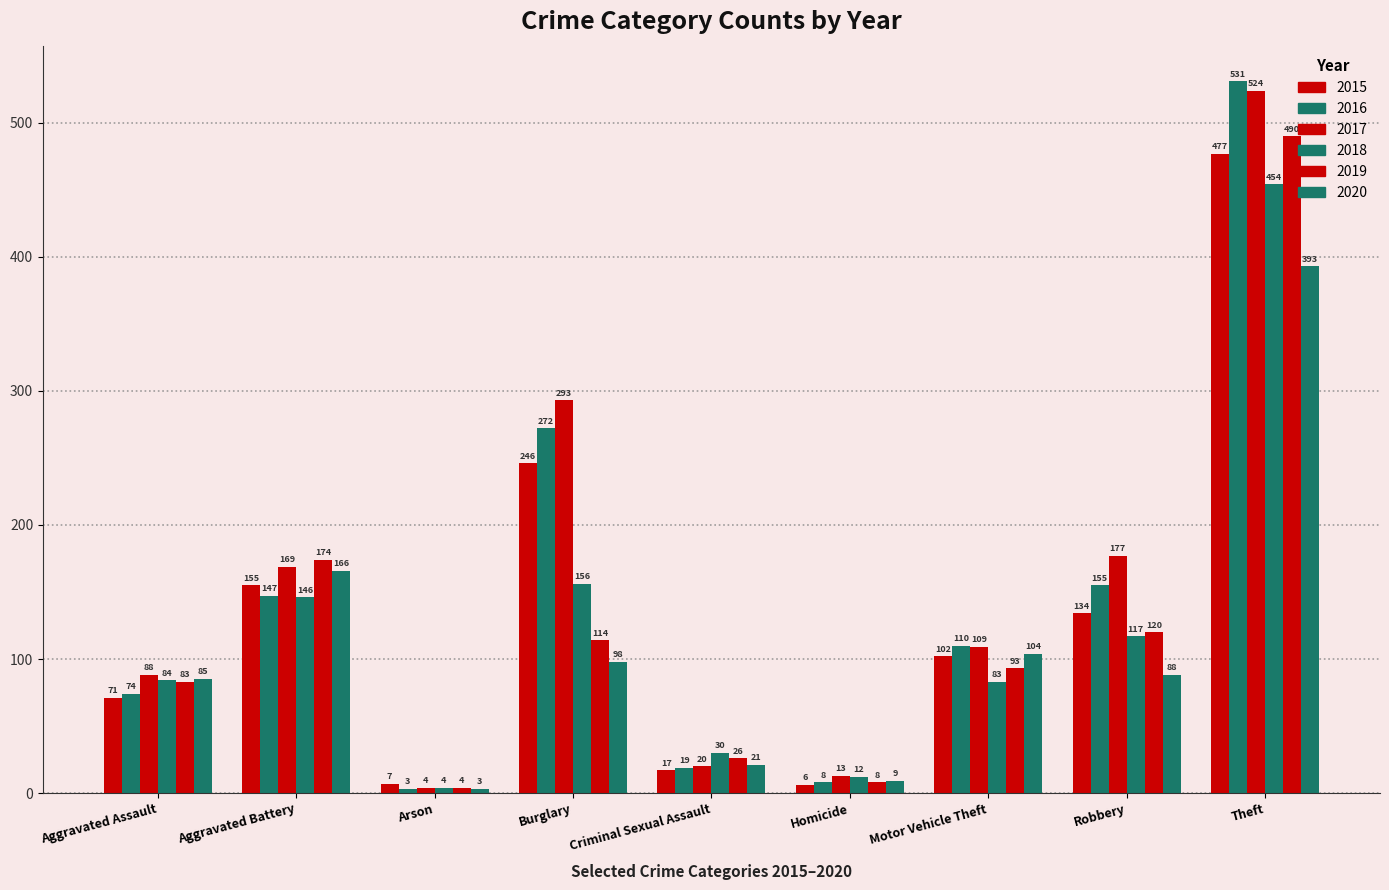

Which series has the largest total across all categories?

2017